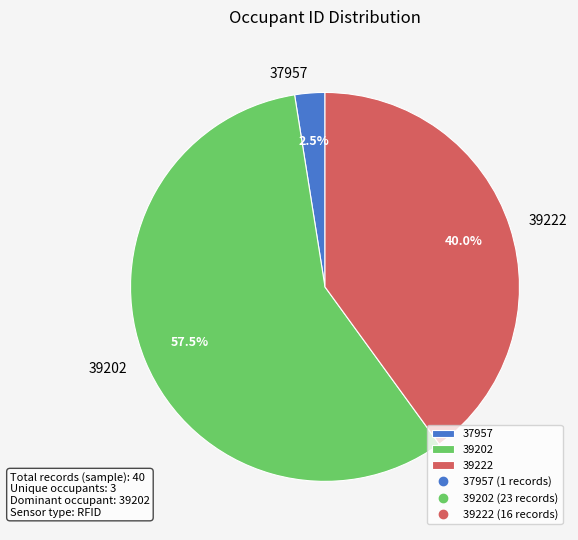

To the nearest percent, what is the combined percentage of 39202 and 37957?

60%